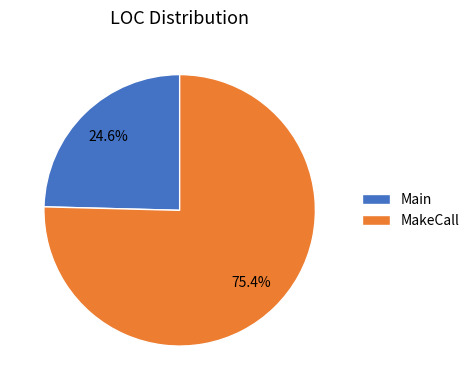

True or false: Main accounts for 10% of the total.

False